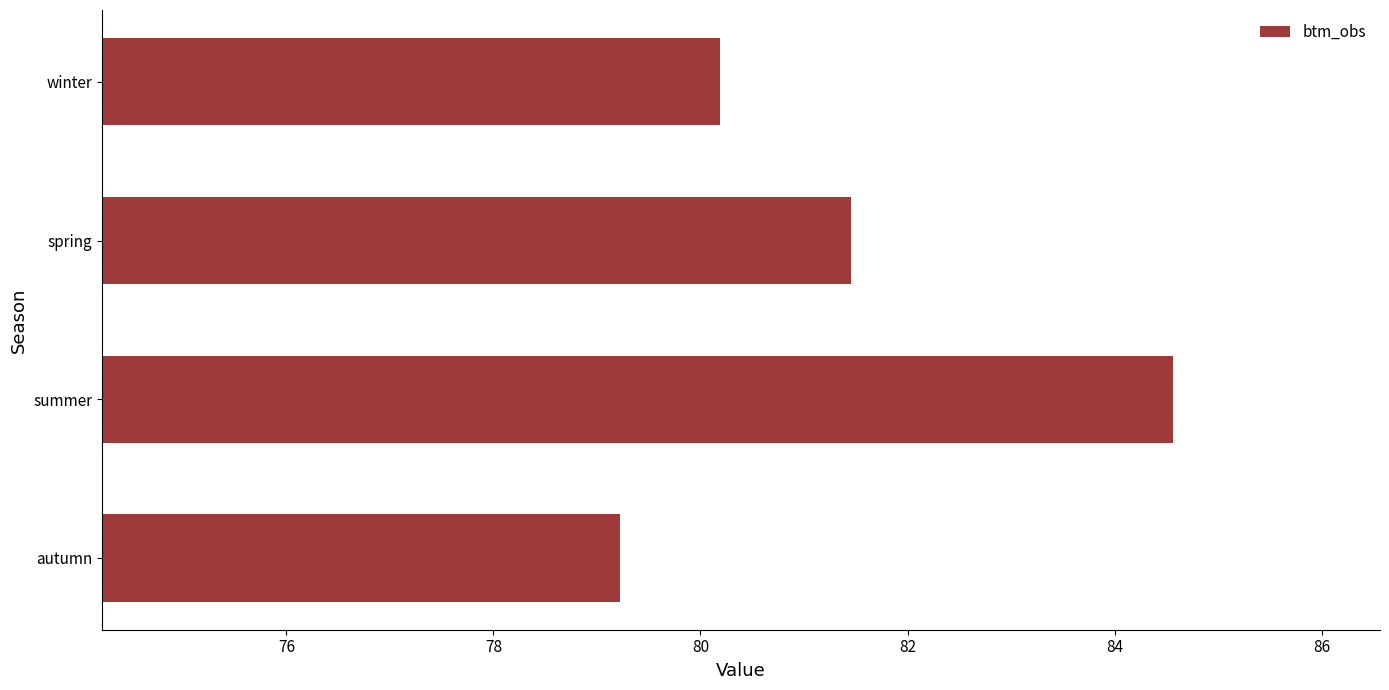

Rank the categories by value from highest to lowest.

summer, spring, winter, autumn